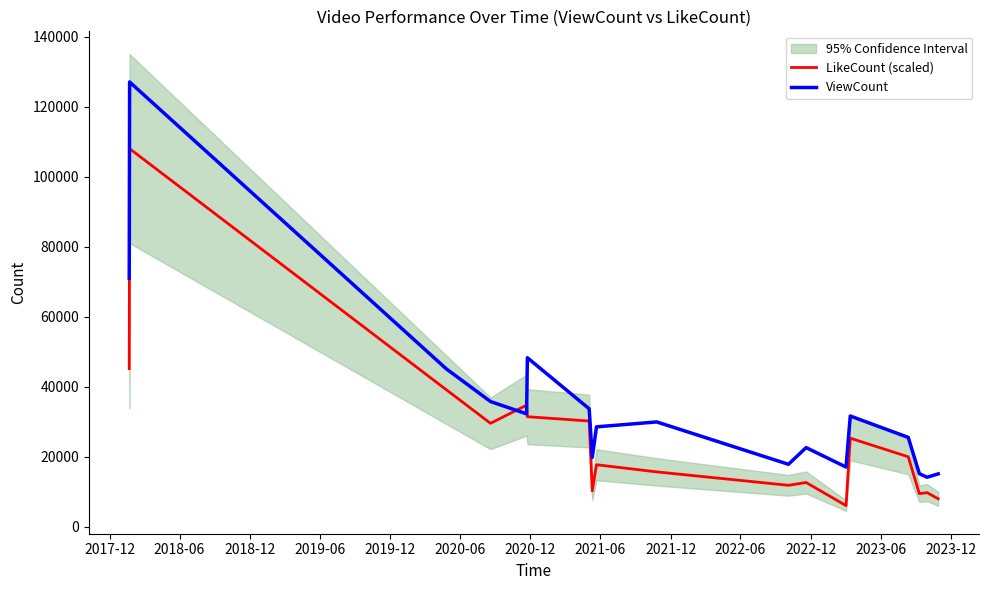

After their last crossing, which series has the higher values: LikeCount (scaled) or ViewCount?

ViewCount